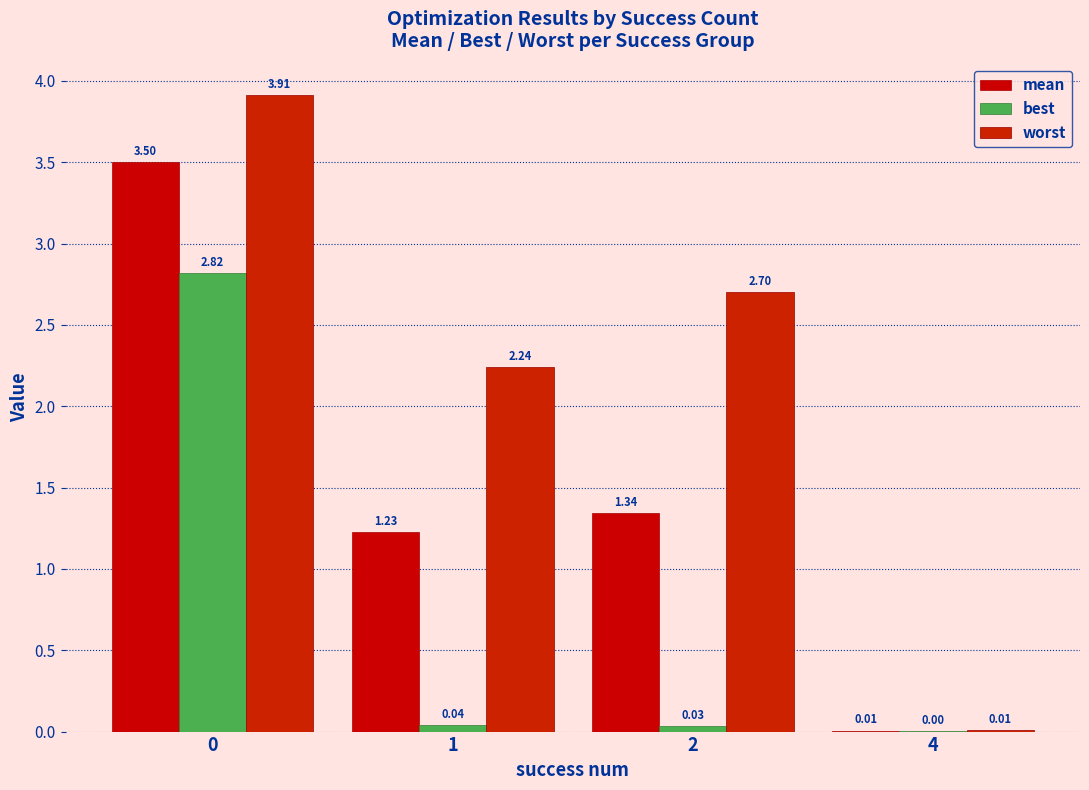

What is the difference between the maximum and minimum values in the mean series?

3.5